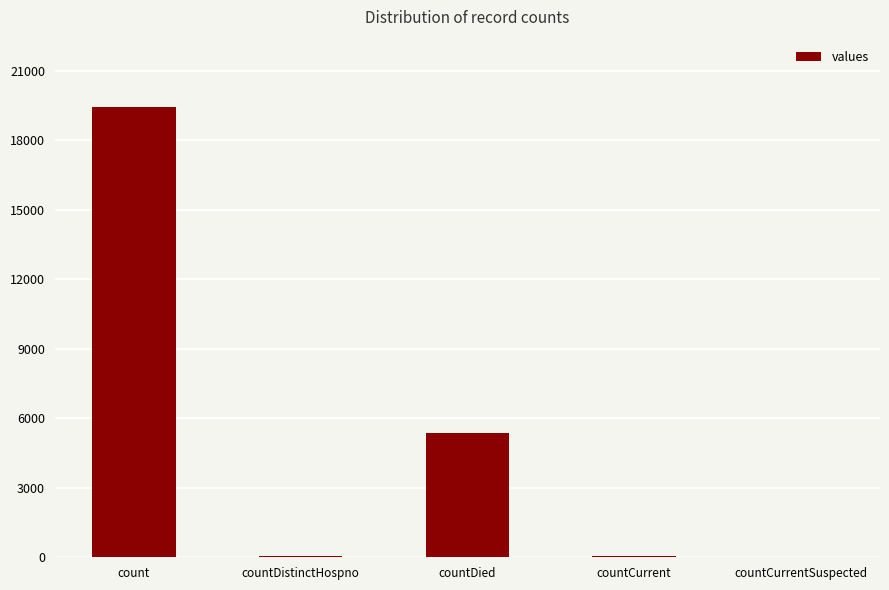

What is the ratio of the value at countDied to the value at countDistinctHospno?

141.0